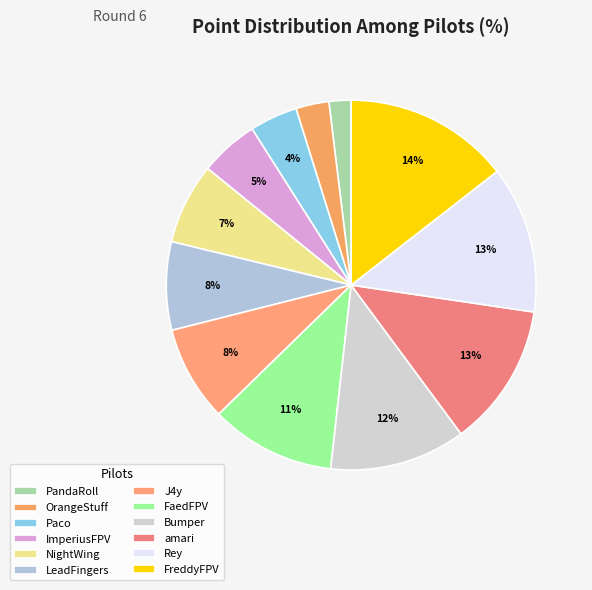

The Rey slice represents 13% of the pie. True or false?

True